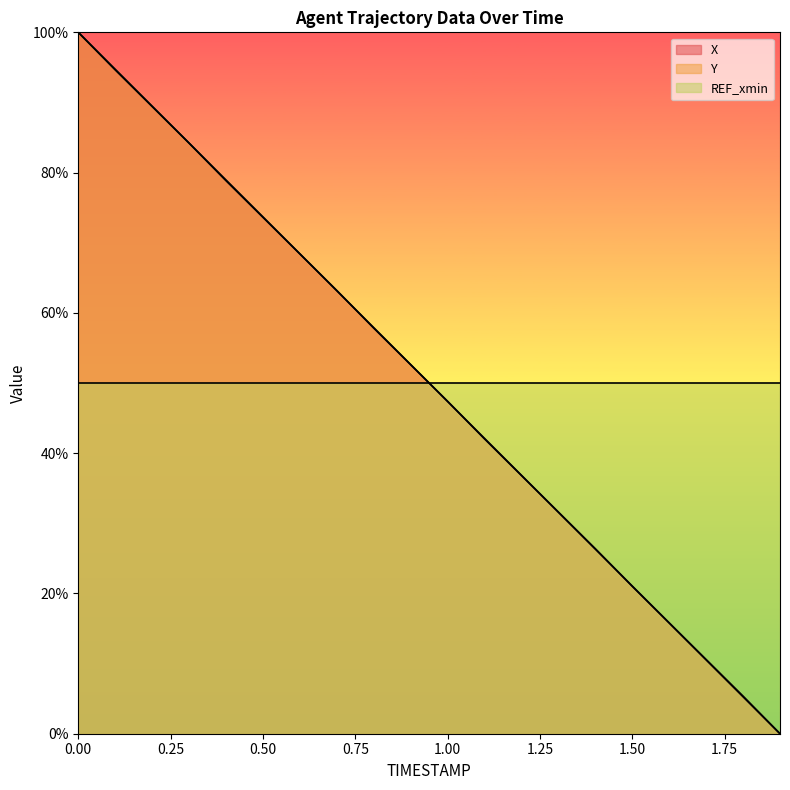

How many lines are shown in the chart?

3